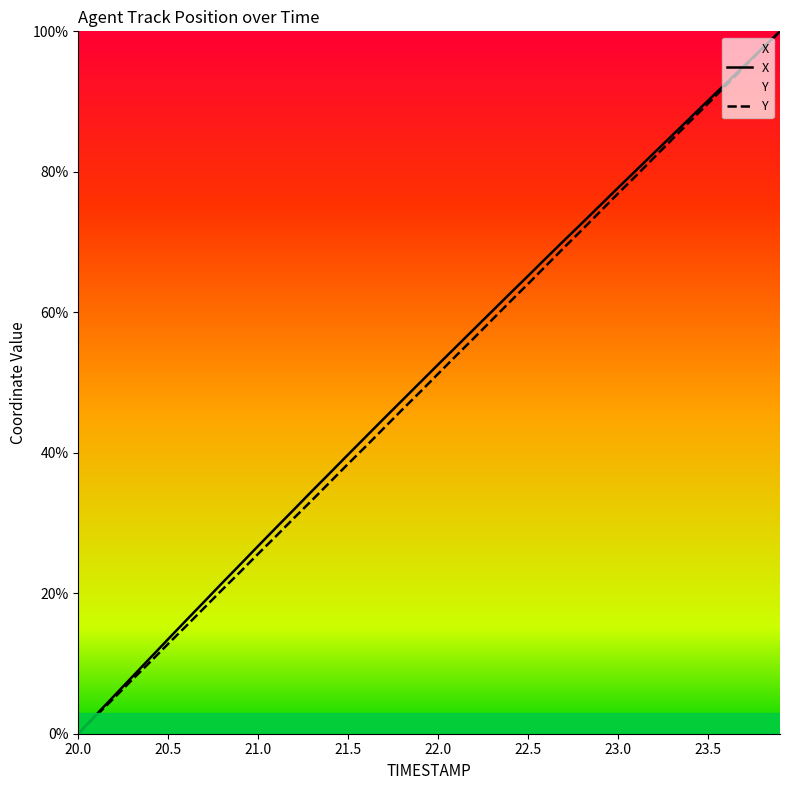

Rank the series by their average value, from lowest to highest.

Y, X